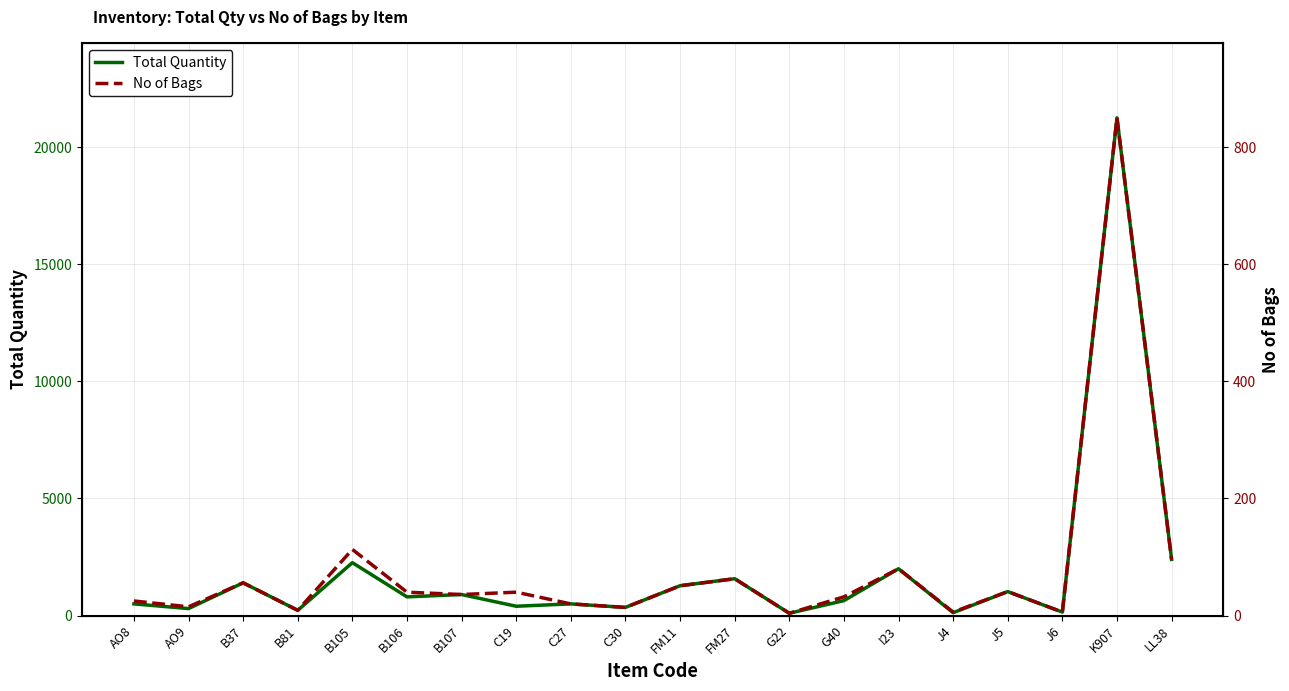

Which series has the widest spread of values?

Total Quantity